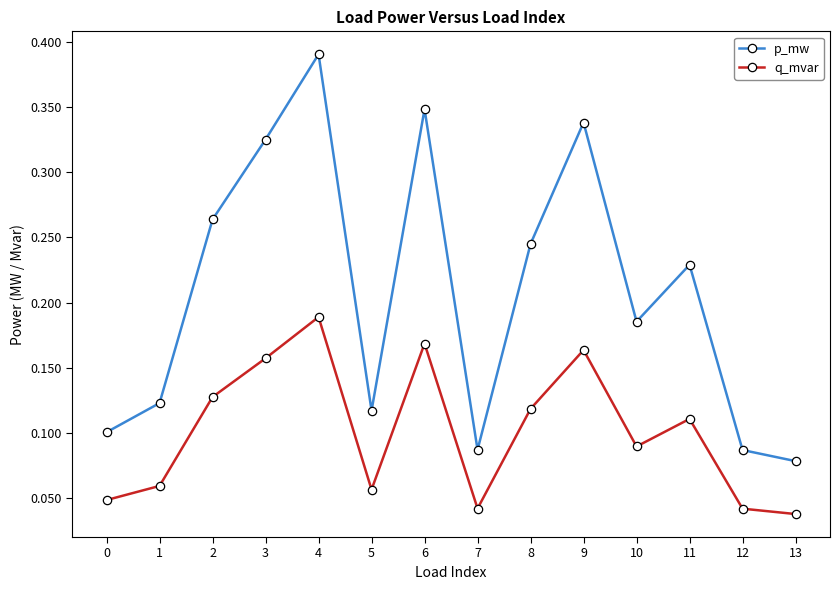

What is the sum of all p_mw values?

2.9